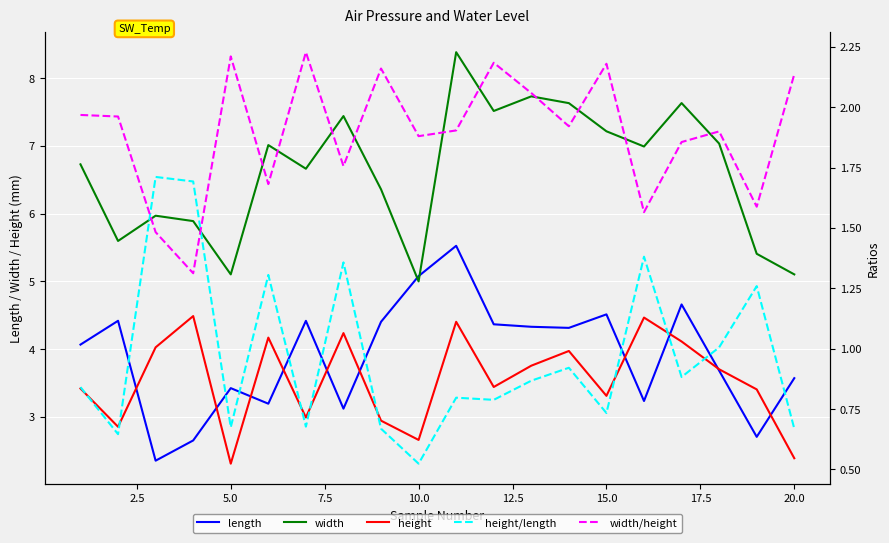

What is the maximum value for height?

4.5